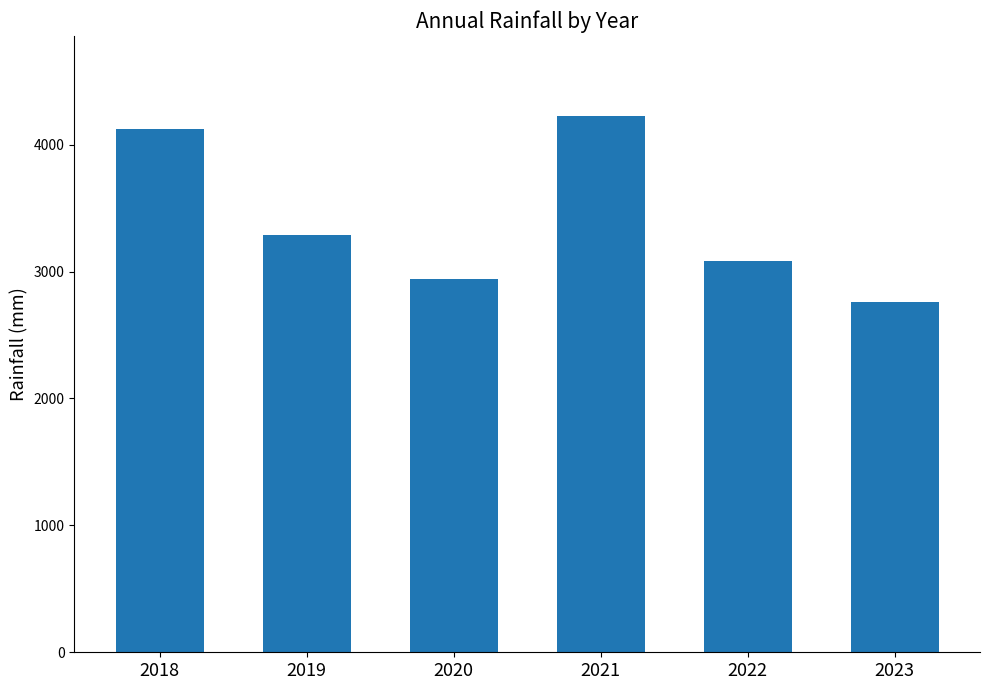

Rank the categories by value from lowest to highest.

2023, 2020, 2022, 2019, 2018, 2021